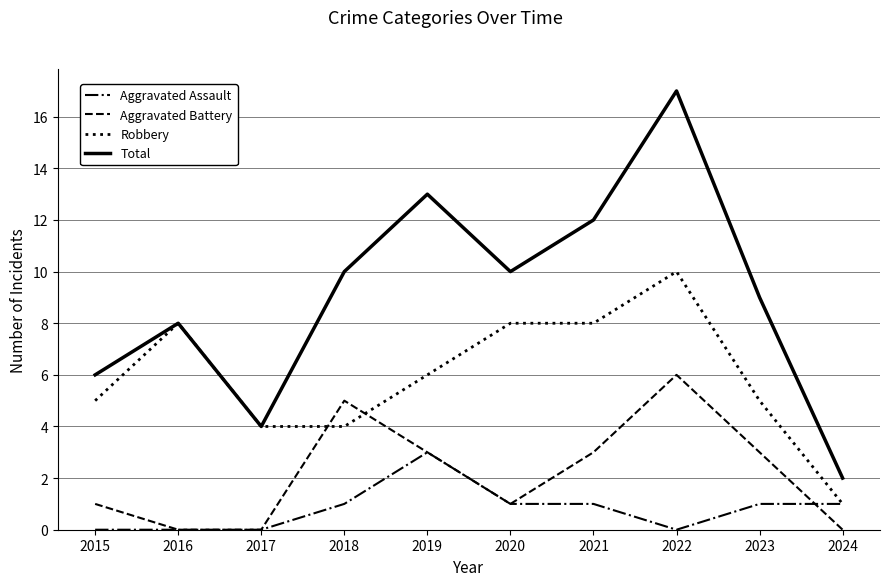

Is the value of Robbery at 2016 greater than the value of Aggravated Battery at 2022?

Yes